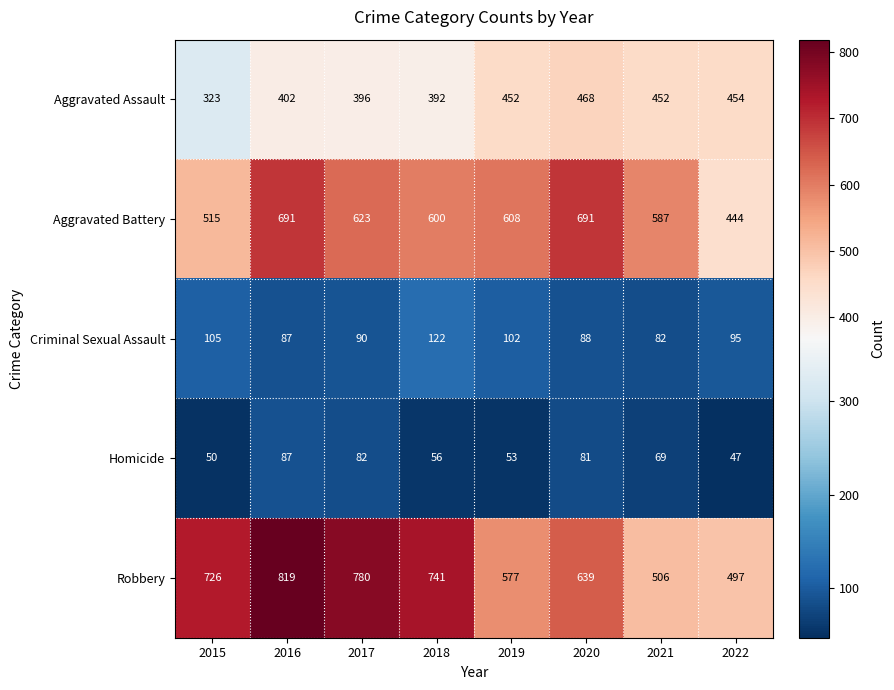

At which label is Aggravated Assault closest to 395?

2017